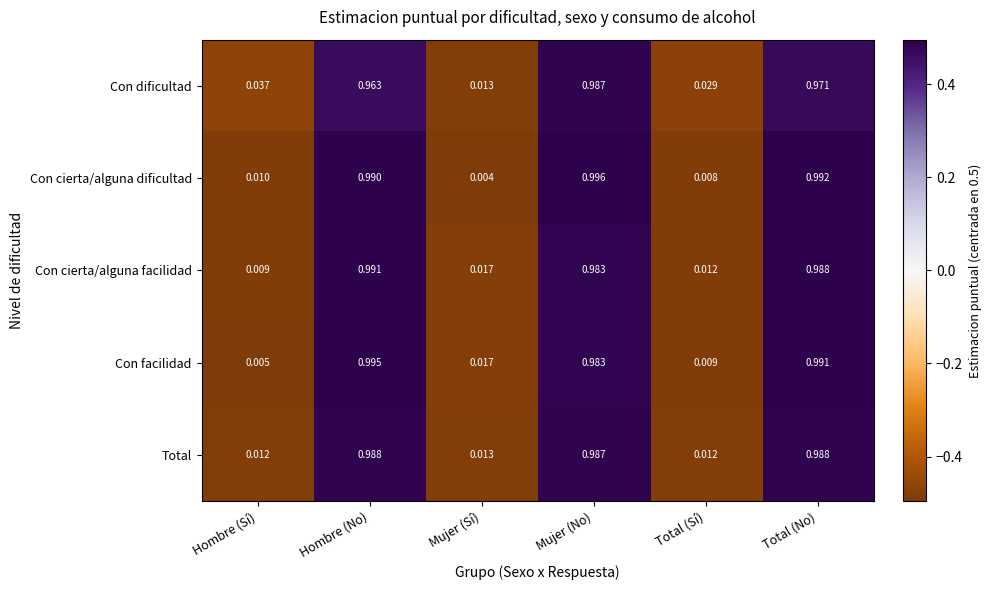

Which category has the lowest value in the Con cierta/alguna facilidad series?

Hombre (Sí)